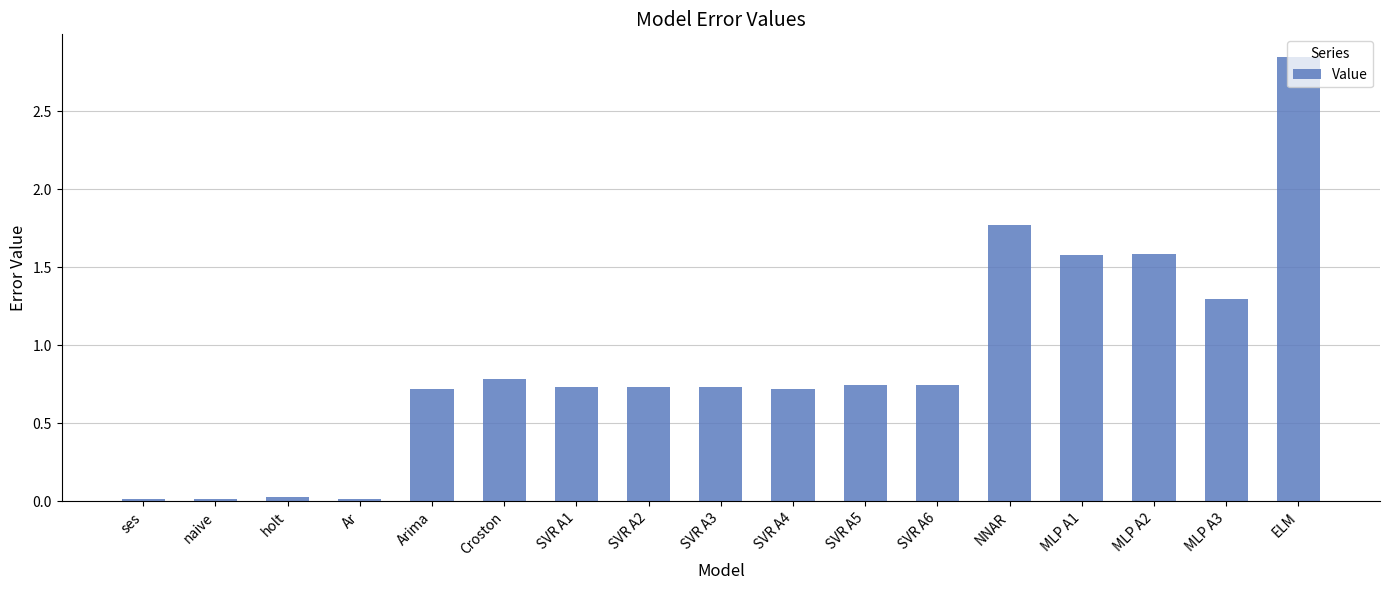

The value at MLP A1 is 2.8. True or false?

False